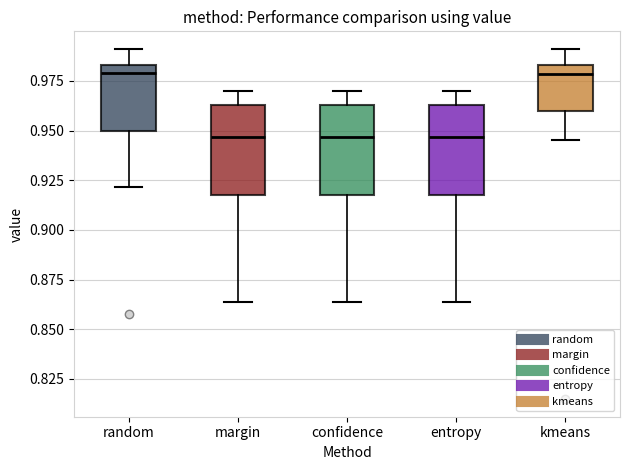

Reading left to right, read every box against the y-axis: the position of its median line, the range the box covers, and the ends of its whiskers. The values are not printed on the chart, so give them approximately, as read against the axis.

random: median 0.980, box 0.950 to 0.985, whiskers 0.920 to 0.990
margin: median 0.945, box 0.920 to 0.965, whiskers 0.865 to 0.970
confidence: median 0.945, box 0.920 to 0.965, whiskers 0.865 to 0.970
entropy: median 0.945, box 0.920 to 0.965, whiskers 0.865 to 0.970
kmeans: median 0.980, box 0.960 to 0.985, whiskers 0.945 to 0.990